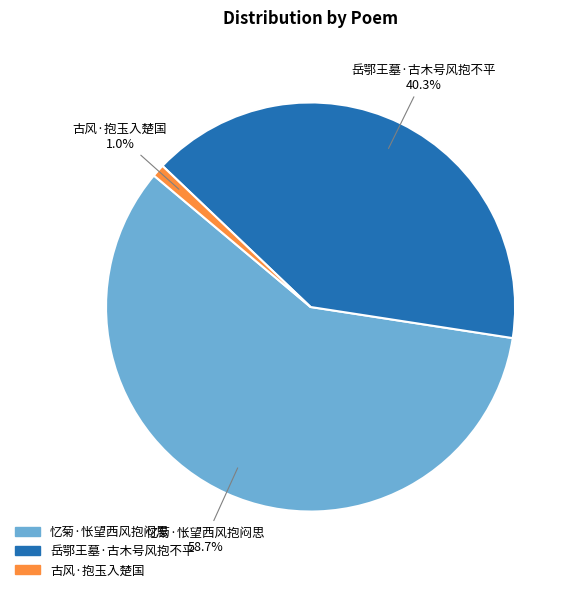

What percentage is the 古风·抱玉入楚国 slice, to the nearest percent?

1%